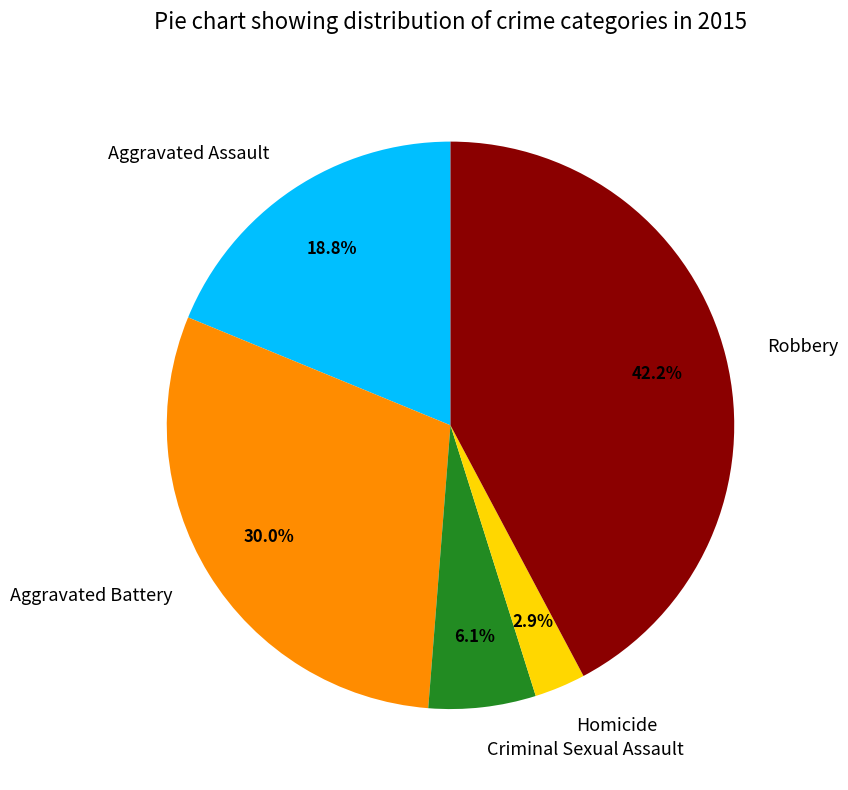

Between Robbery and Aggravated Battery, which is larger?

Robbery